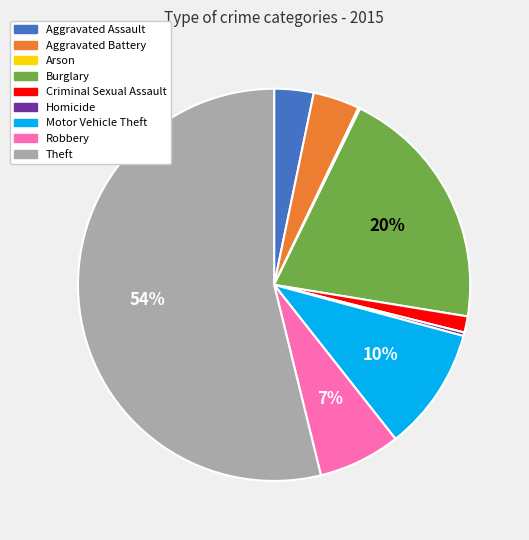

True or false: Homicide accounts for 0% of the total.

True